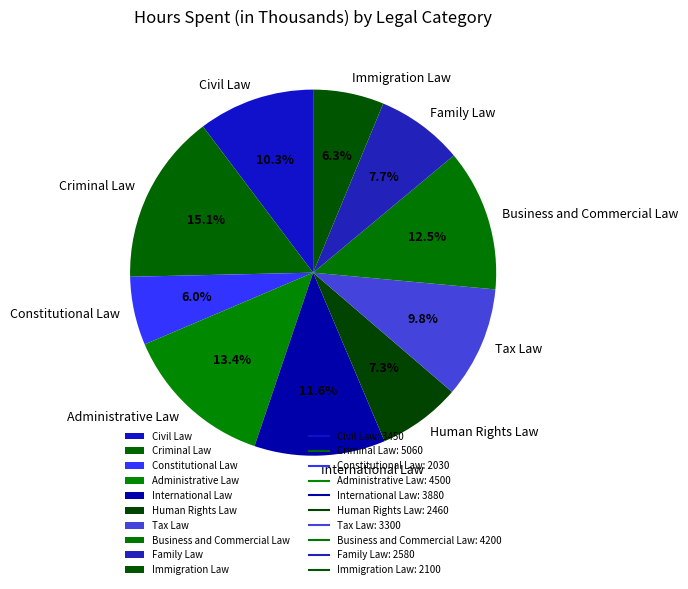

Count the number of slices in the pie.

10